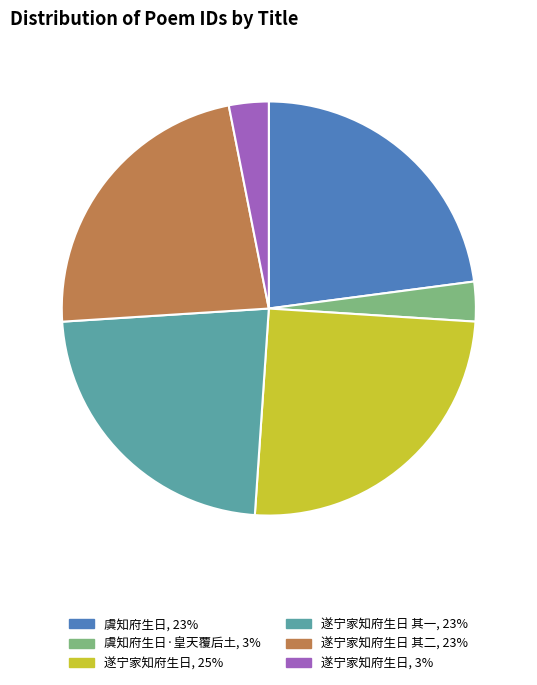

Count the number of slices in the pie.

6